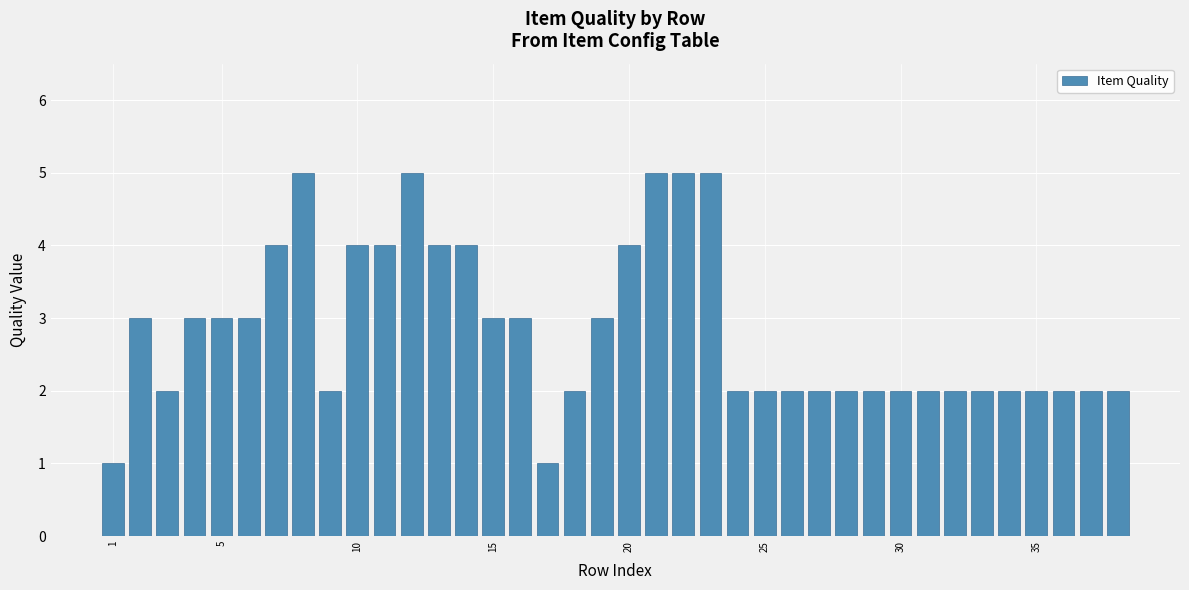

What is the sum of all values?

108